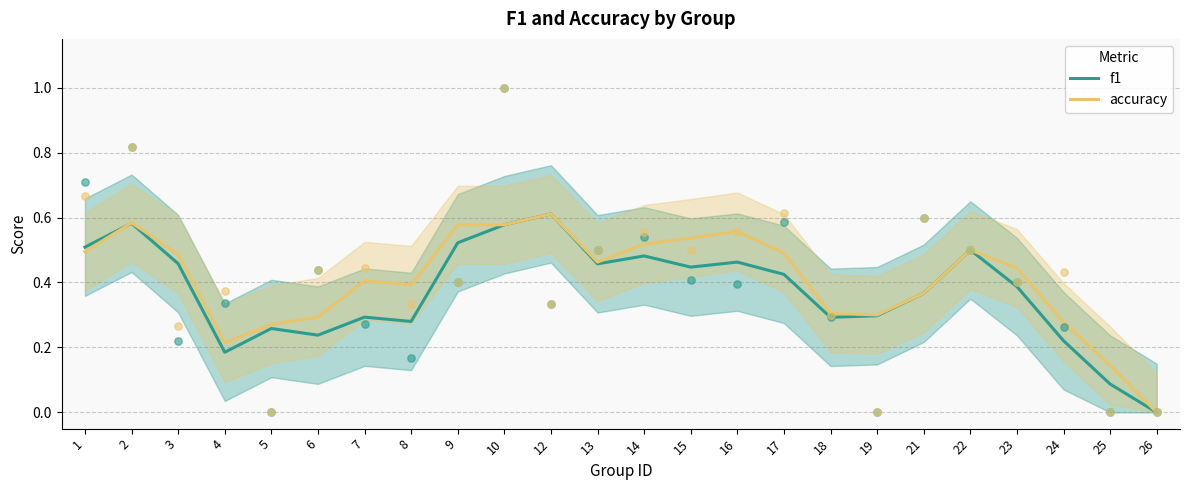

Which series has the largest total across all categories?

accuracy